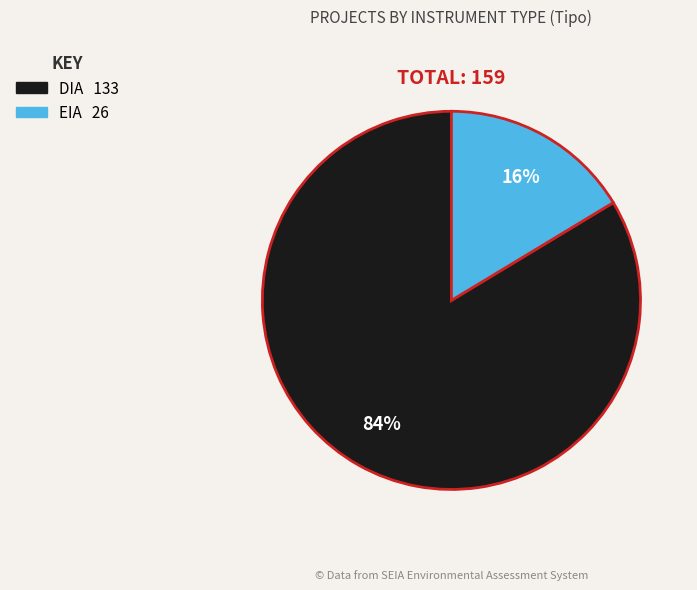

To the nearest percent, what percentage of the pie is DIA?

84%